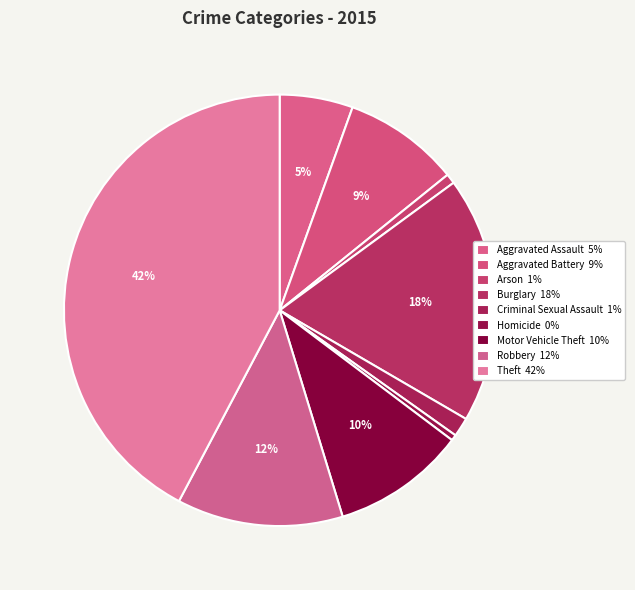

What portion of the pie excludes Burglary?

81.5%